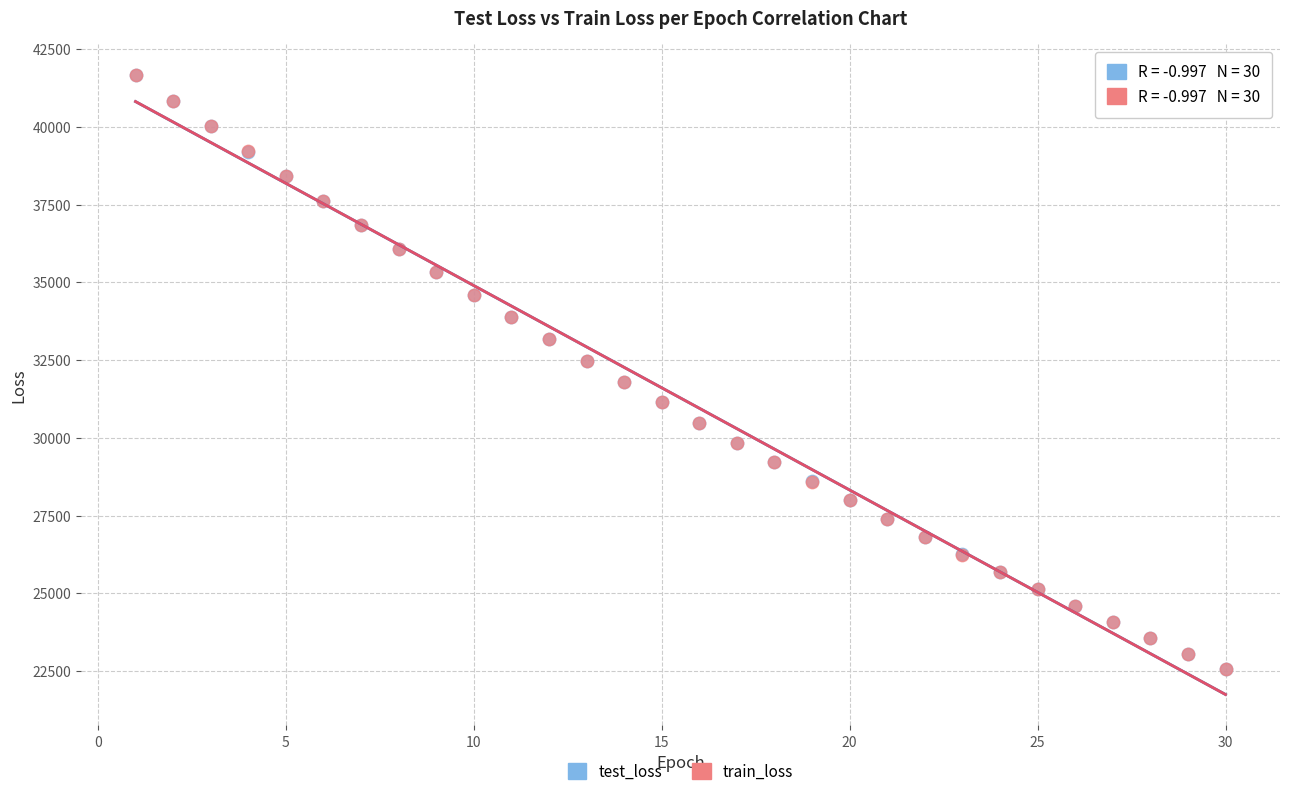

What are all the series names shown in the legend?

test_loss, train_loss